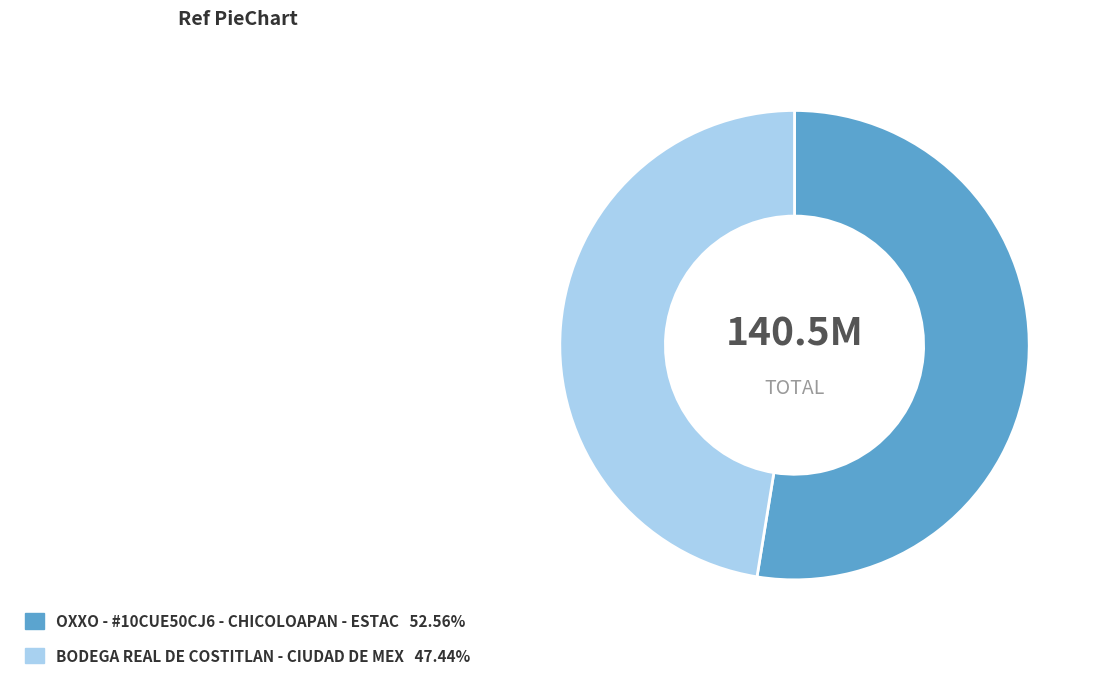

The BODEGA REAL DE COSTITLAN - CIUDAD DE MEX slice represents 47% of the pie. True or false?

True